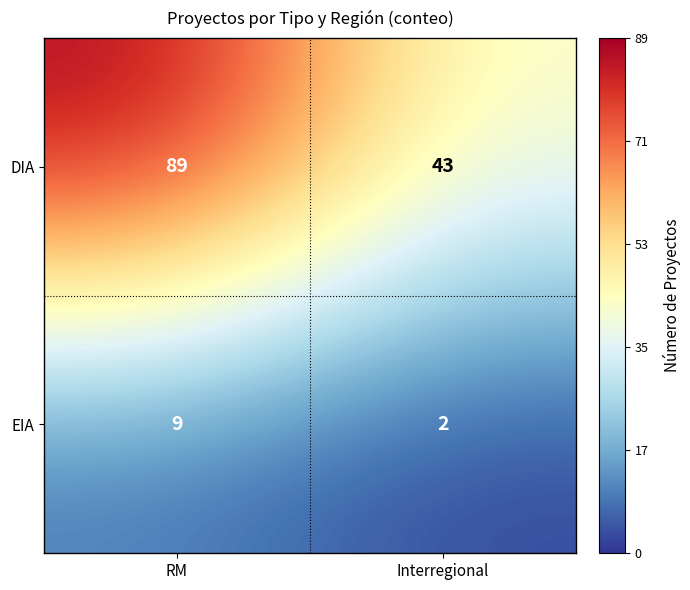

What is the total value across all series at RM?

98